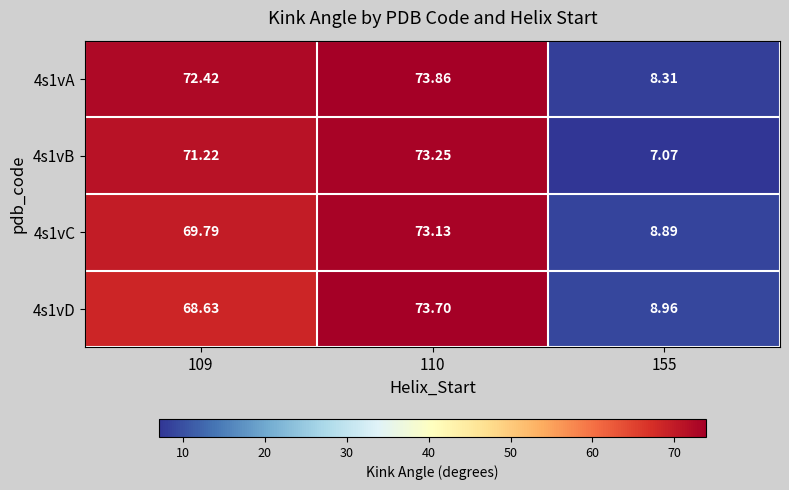

Is the value of 4s1vD at 155 greater than the value of 4s1vC at 109?

No